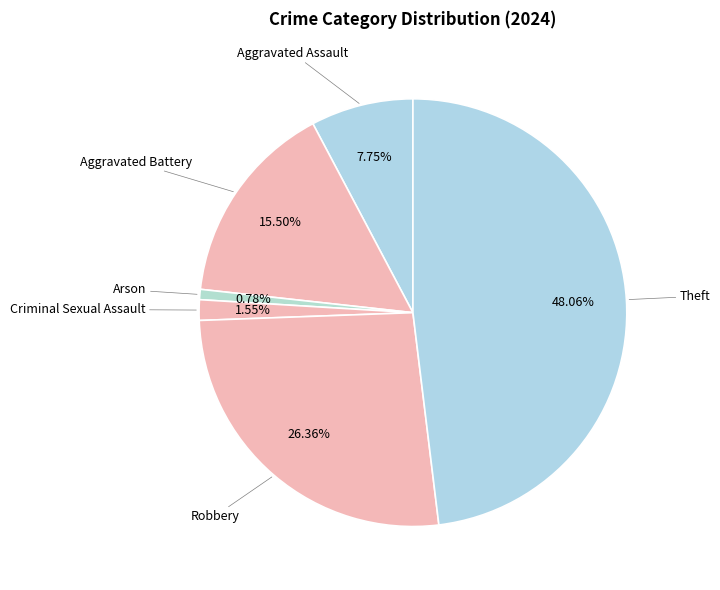

Count the number of slices in the pie.

6